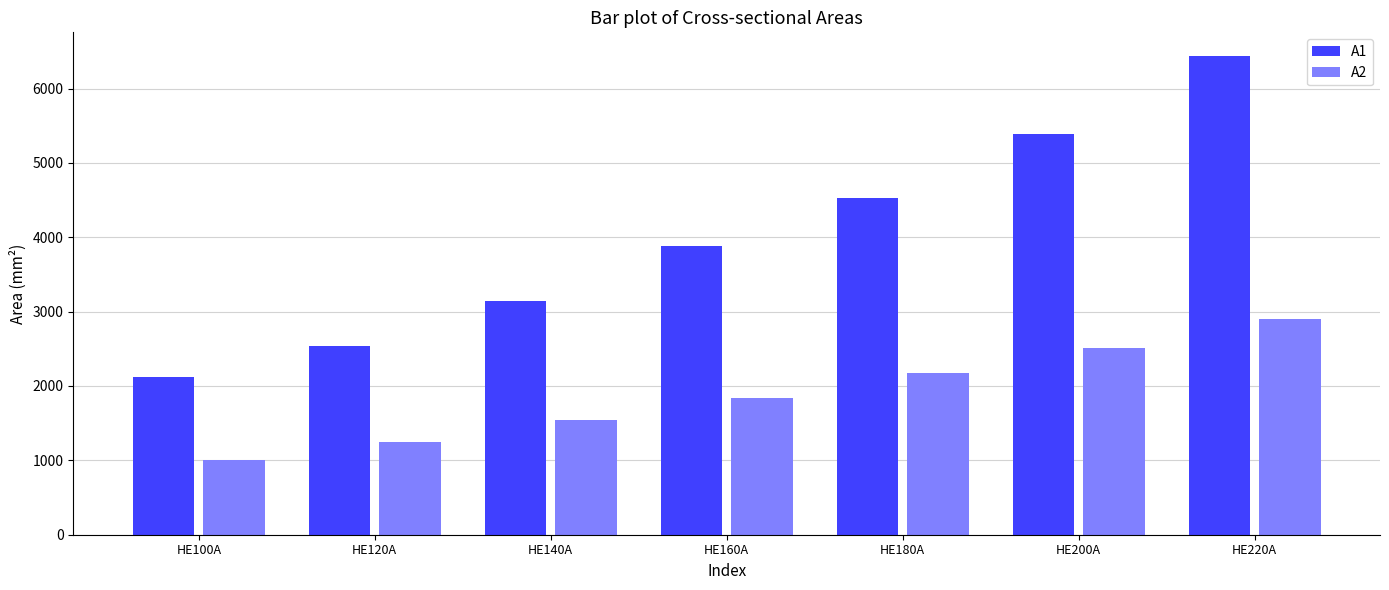

What is the lowest value of the A1 series?

2124